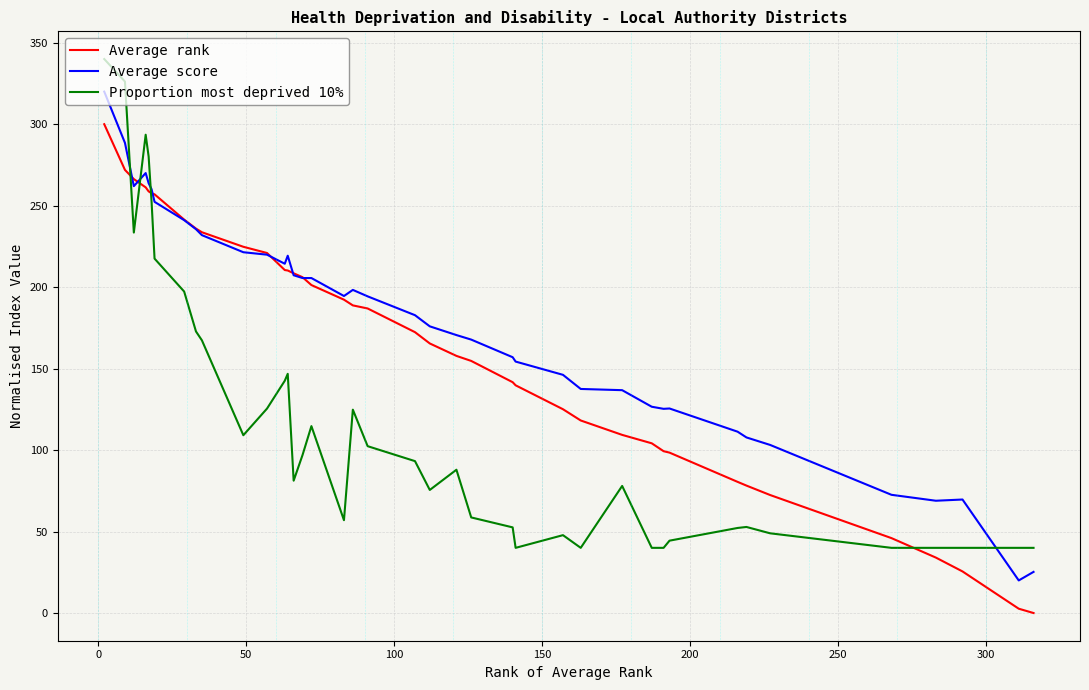

What is the maximum value shown in the chart?

340.0